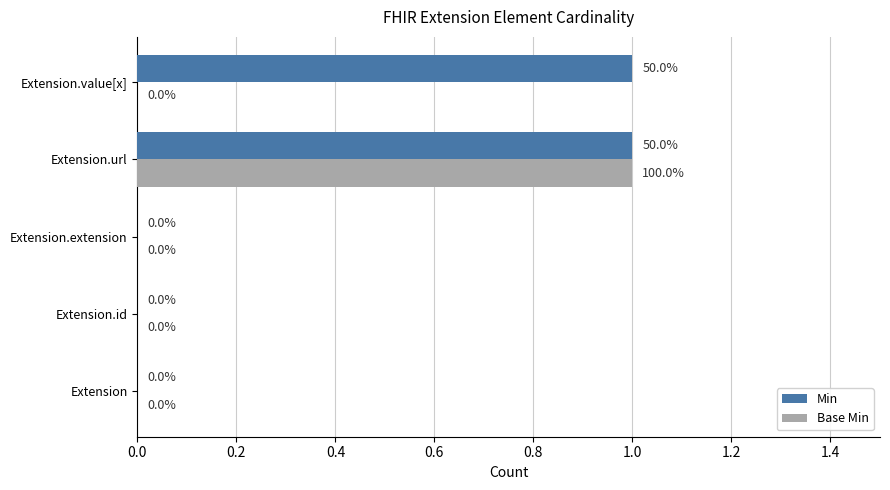

What are all the series names shown in the legend?

Min, Base Min